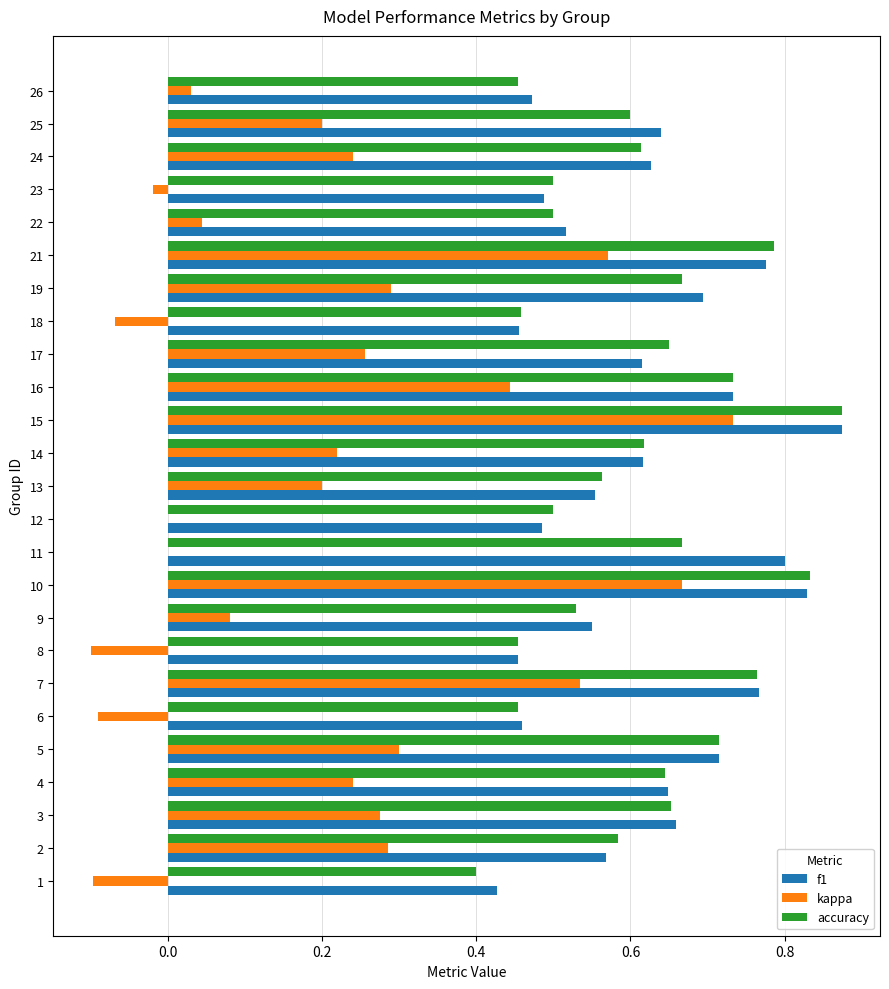

Which series changed the most between 6 and 16?

kappa